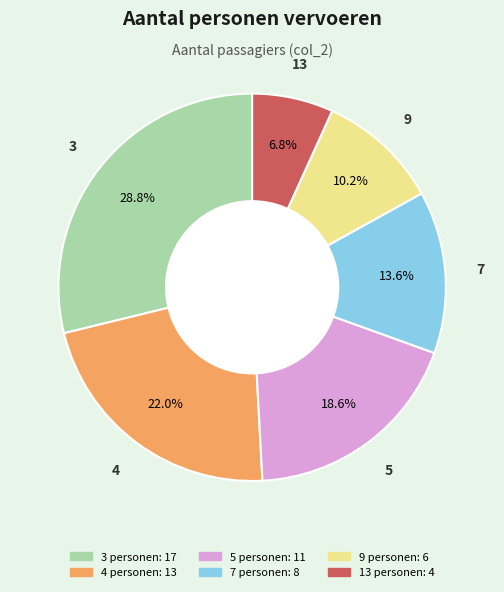

What is the total percentage of 4 and 7?

35.6%